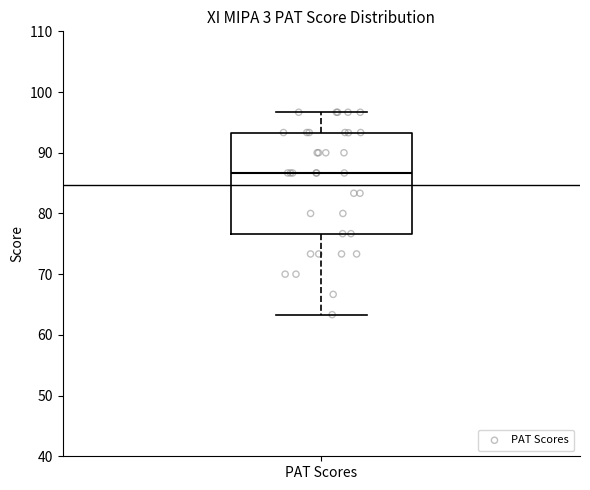

Where is the upper edge of the box for PAT Scores on the y-axis? The values are not printed on the chart, so give them approximately, as read against the axis.

93